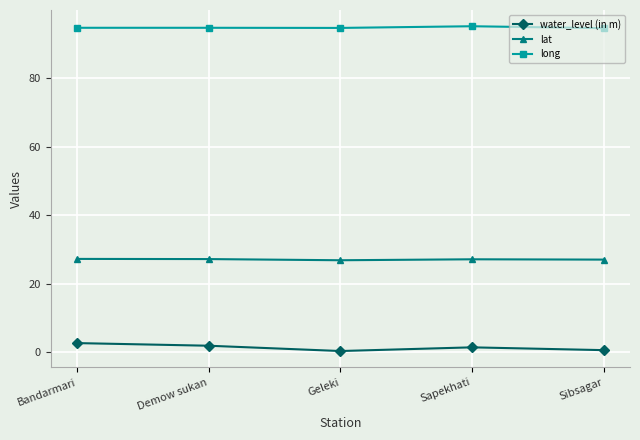

Rank the series by their maximum value, from highest to lowest.

long, lat, water_level (in m)